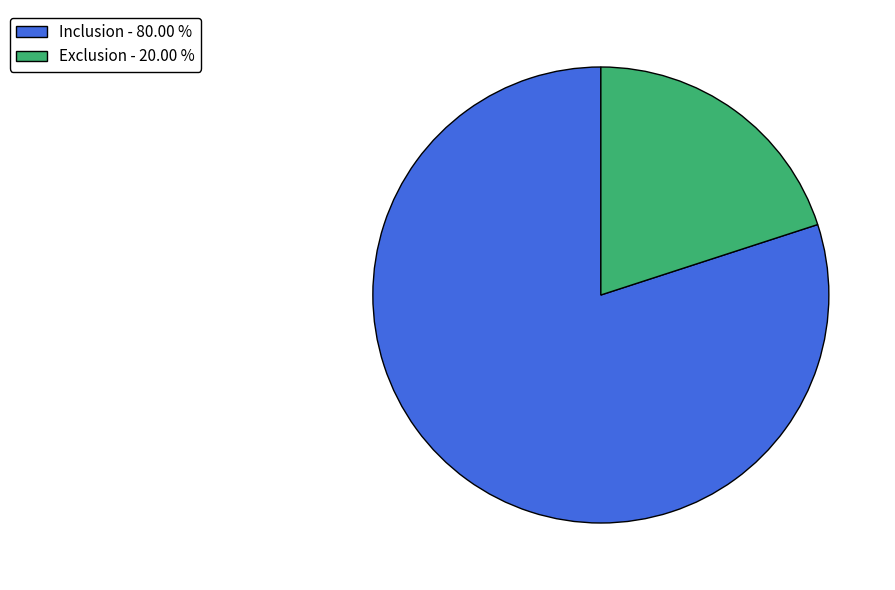

Which slice represents more than half of the pie?

Inclusion